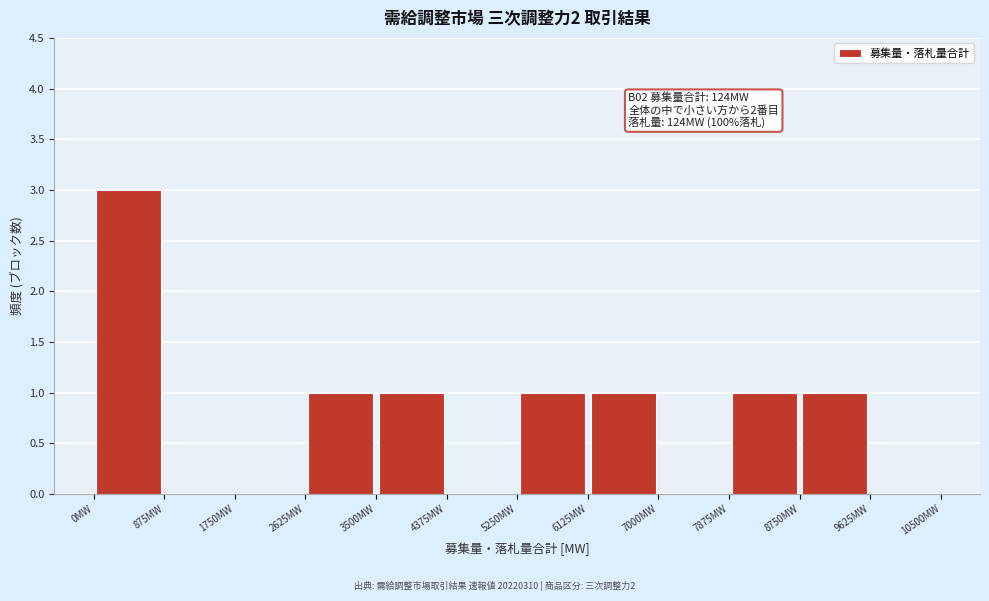

Over which range of the x-axis is the bar tallest?

0 to 900